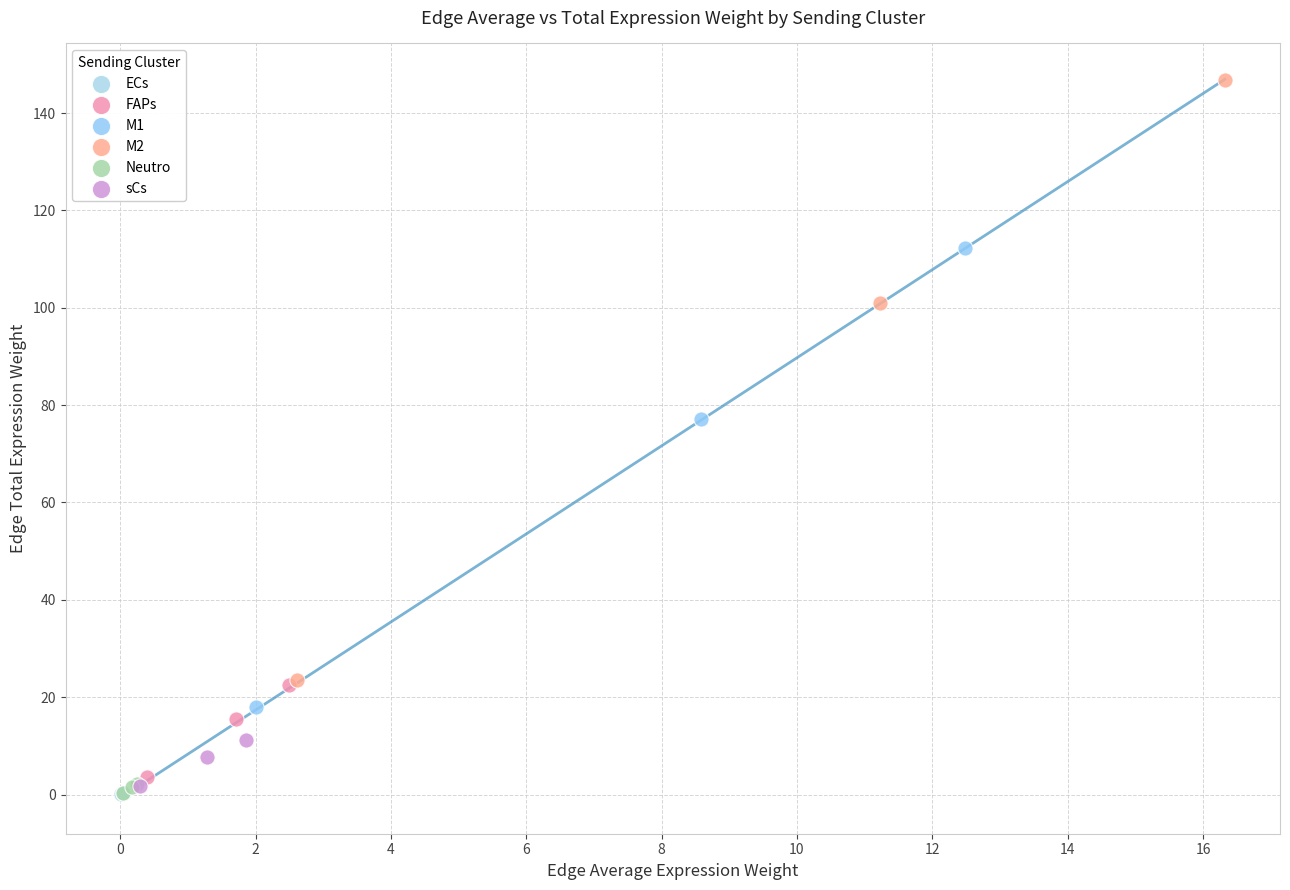

Which series reaches the maximum Y coordinate?

M2